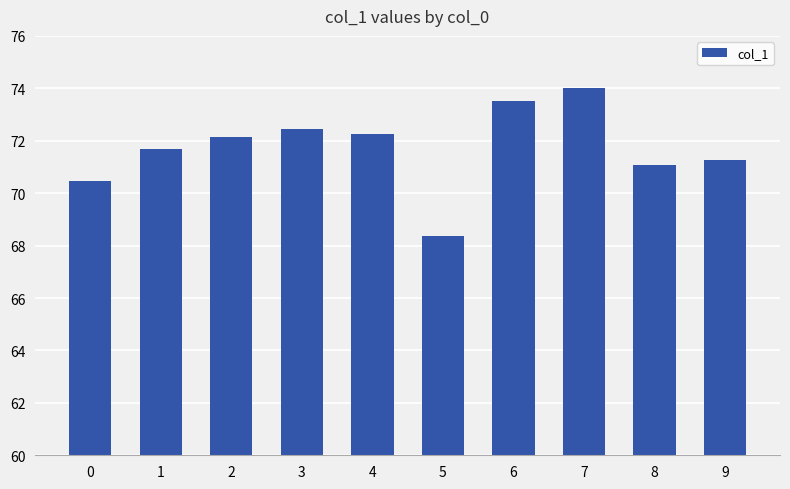

What is the sum of all values?

717.2